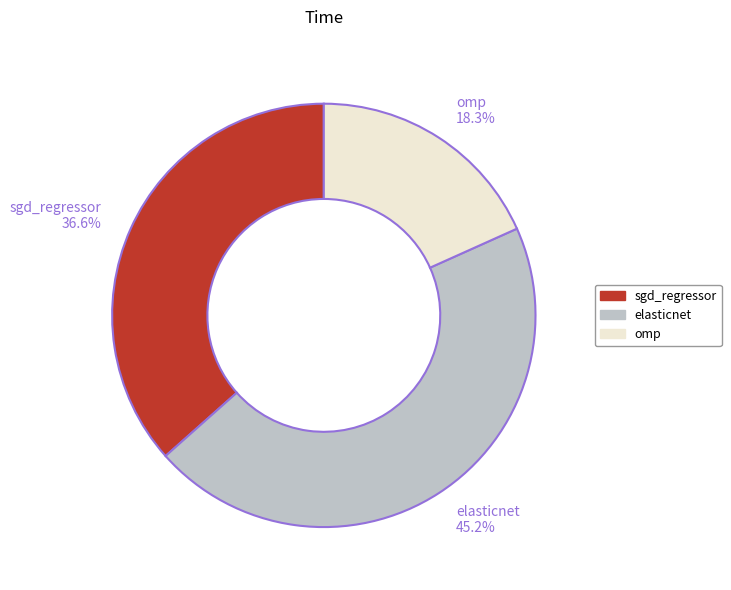

To the nearest percent, what is the difference between the largest and smallest slice percentages?

27%